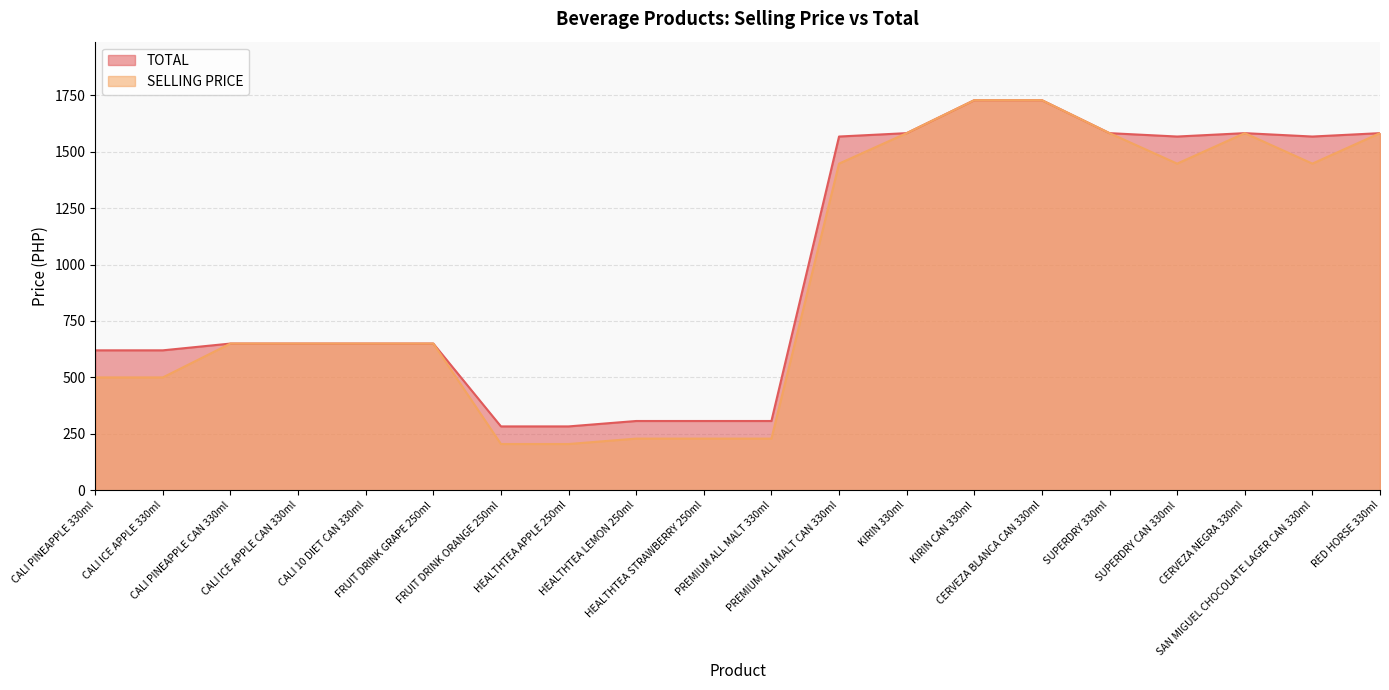

Reading left to right, transcribe all the data shown in this chart.

TOTAL: CALI PINEAPPLE 330ml=620	CALI ICE APPLE 330ml=620	CALI PINEAPPLE CAN 330ml=650	CALI ICE APPLE CAN 330ml=650	CALI 10 DIET CAN 330ml=650	FRUIT DRINK GRAPE 250ml=650	FRUIT DRINK ORANGE 250ml=283	HEALTHTEA APPLE 250ml=283	HEALTHTEA LEMON 250ml=307	HEALTHTEA STRAWBERRY 250ml=307	PREMIUM ALL MALT 330ml=307	PREMIUM ALL MALT CAN 330ml=1567	KIRIN 330ml=1582	KIRIN CAN 330ml=1728	CERVEZA BLANCA CAN 330ml=1728	SUPERDRY 330ml=1582	SUPERDRY CAN 330ml=1567	CERVEZA NEGRA 330ml=1582	SAN MIGUEL CHOCOLATE LAGER CAN 330ml=1567	RED HORSE 330ml=1582
SELLING PRICE: CALI PINEAPPLE 330ml=500	CALI ICE APPLE 330ml=500	CALI PINEAPPLE CAN 330ml=650	CALI ICE APPLE CAN 330ml=650	CALI 10 DIET CAN 330ml=650	FRUIT DRINK GRAPE 250ml=650	FRUIT DRINK ORANGE 250ml=205	HEALTHTEA APPLE 250ml=205	HEALTHTEA LEMON 250ml=229	HEALTHTEA STRAWBERRY 250ml=229	PREMIUM ALL MALT 330ml=229	PREMIUM ALL MALT CAN 330ml=1447	KIRIN 330ml=1582	KIRIN CAN 330ml=1728	CERVEZA BLANCA CAN 330ml=1728	SUPERDRY 330ml=1582	SUPERDRY CAN 330ml=1447	CERVEZA NEGRA 330ml=1582	SAN MIGUEL CHOCOLATE LAGER CAN 330ml=1447	RED HORSE 330ml=1582